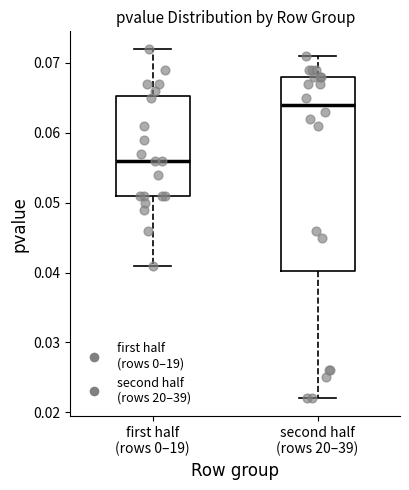

Reading left to right, transcribe this box plot: for each box, give where its median line is, the range the box spans, and where its two whiskers end, as read against the y-axis. The values are not printed on the chart, so give them approximately, as read against the axis.

first half (rows 0–19): median 0.056, box 0.051 to 0.065, whiskers 0.041 to 0.072
second half (rows 20–39): median 0.064, box 0.040 to 0.068, whiskers 0.022 to 0.071